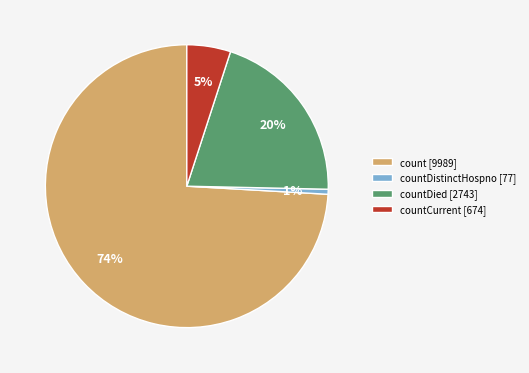

True or false: count [9989] accounts for 60% of the total.

False